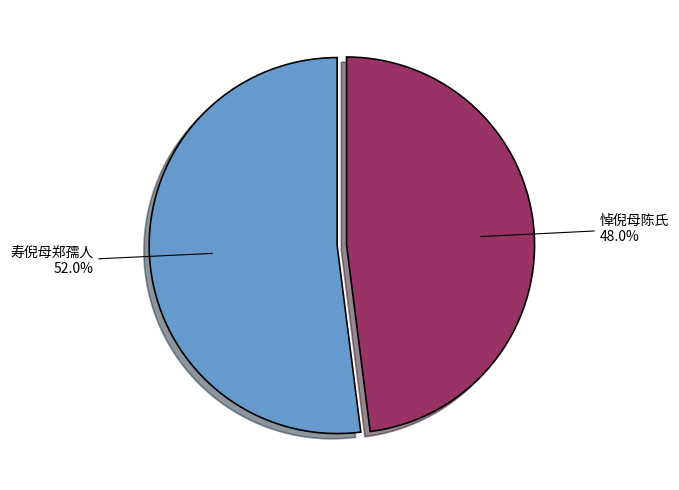

Approximately how many times larger is the value at 寿倪母郑孺人 compared to 悼倪母陈氏?

1.1